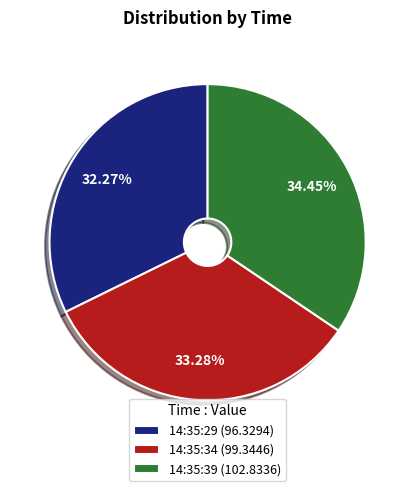

To the nearest percent, what is the difference between the 14:35:29 and 14:35:39 slice percentages?

2%